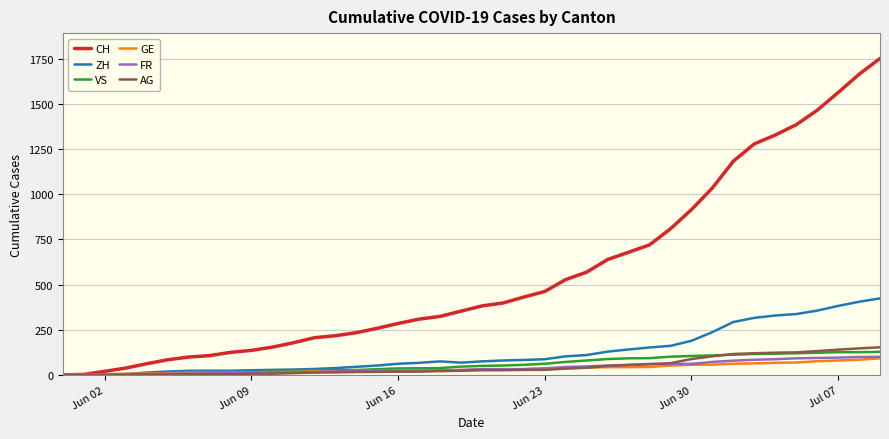

What is the difference between the maximum and second lowest values in the ZH series?

424